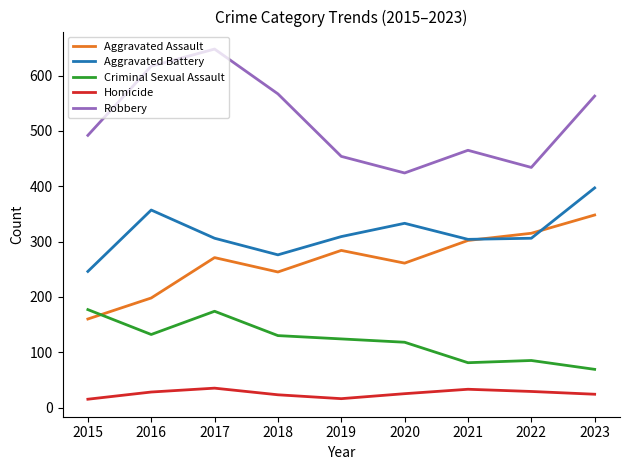

True or false: Robbery and Aggravated Assault cross at least once.

False